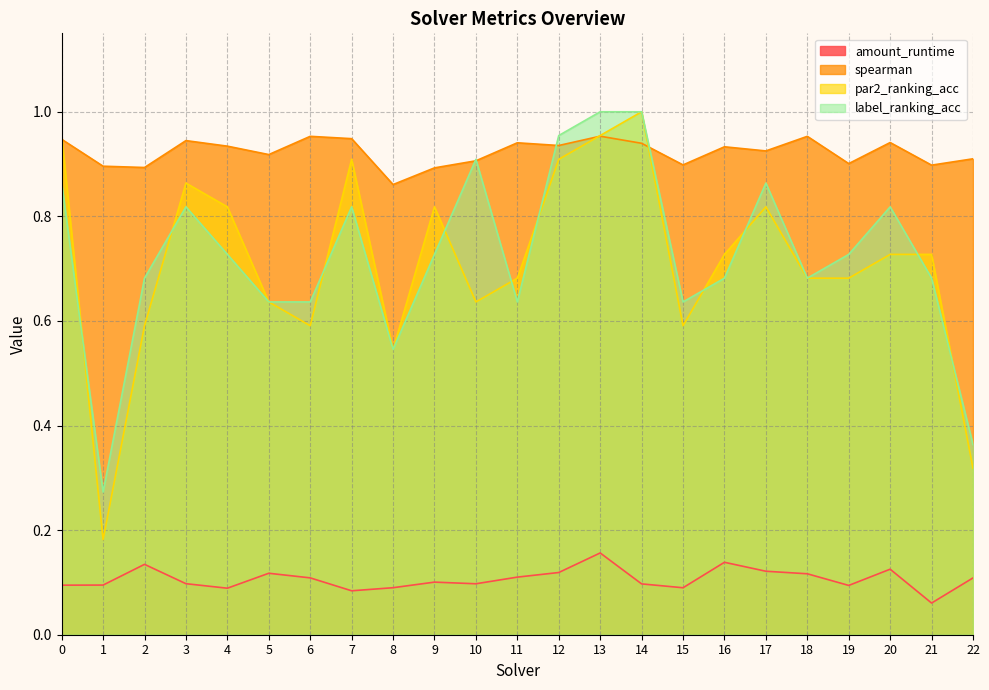

How many times do par2_ranking_acc and label_ranking_acc cross each other?

10